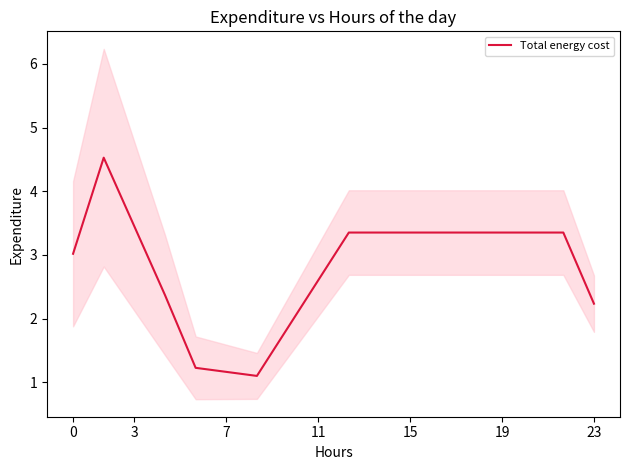

The value of Total energy cost at 3 is 6.0. True or false?

False